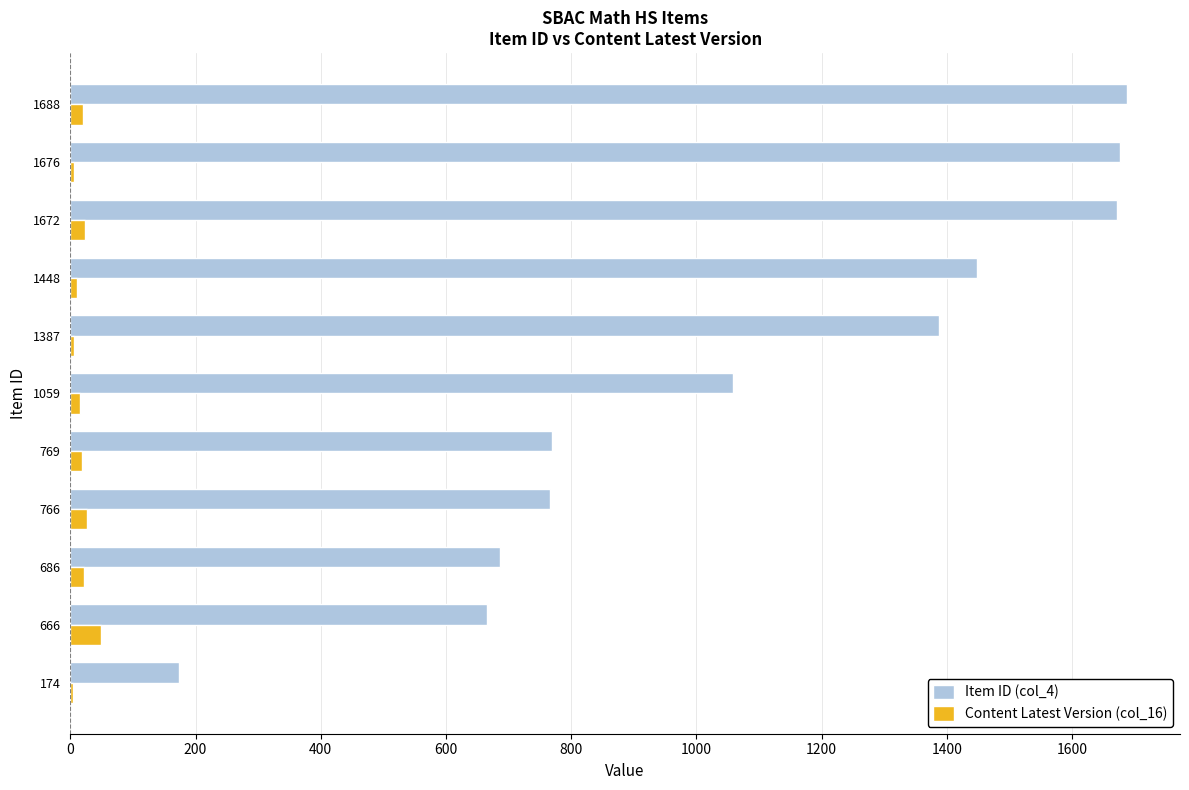

Is it true that Content Latest Version (col_16) equals 24 at 1672?

True